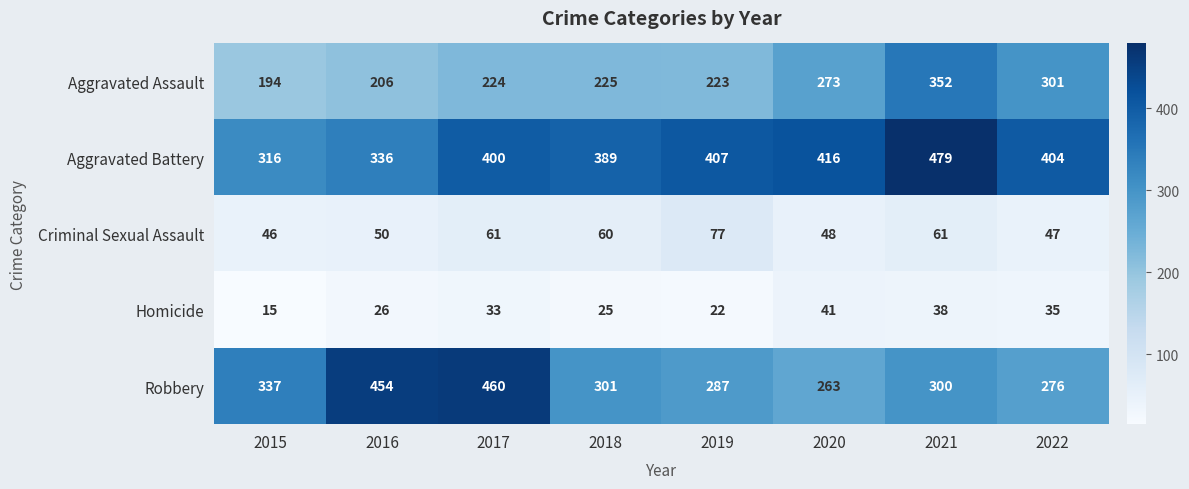

Count the number of data series in this chart.

5